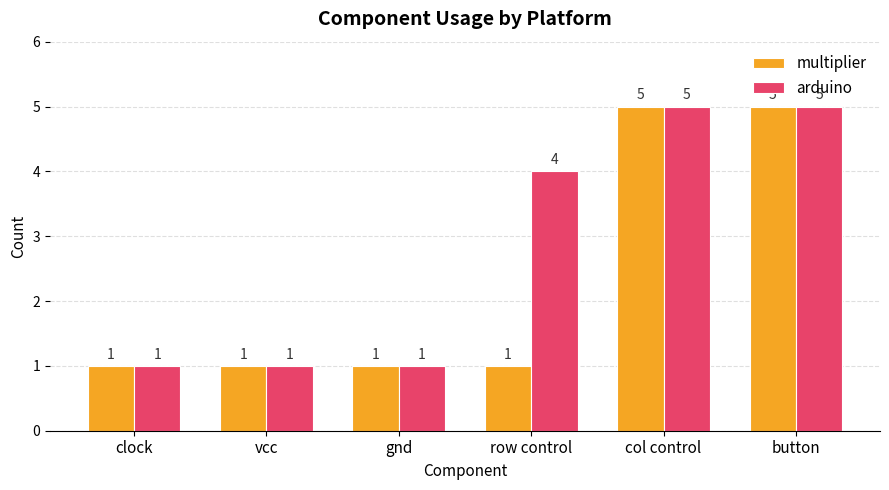

What is the maximum value for multiplier?

5